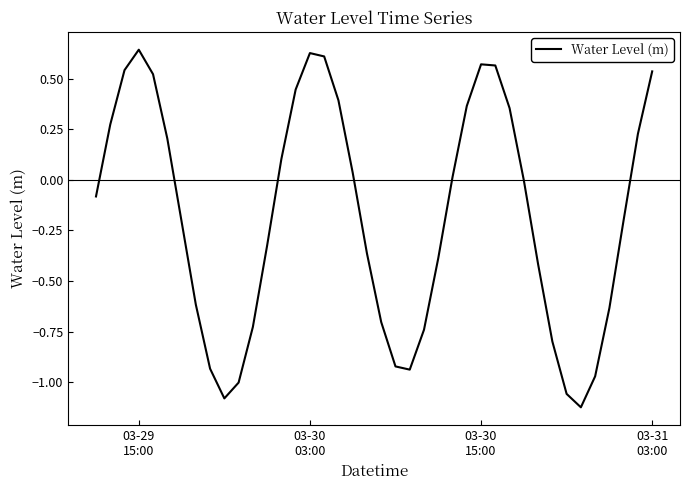

Does the chart have visible grid lines?

No